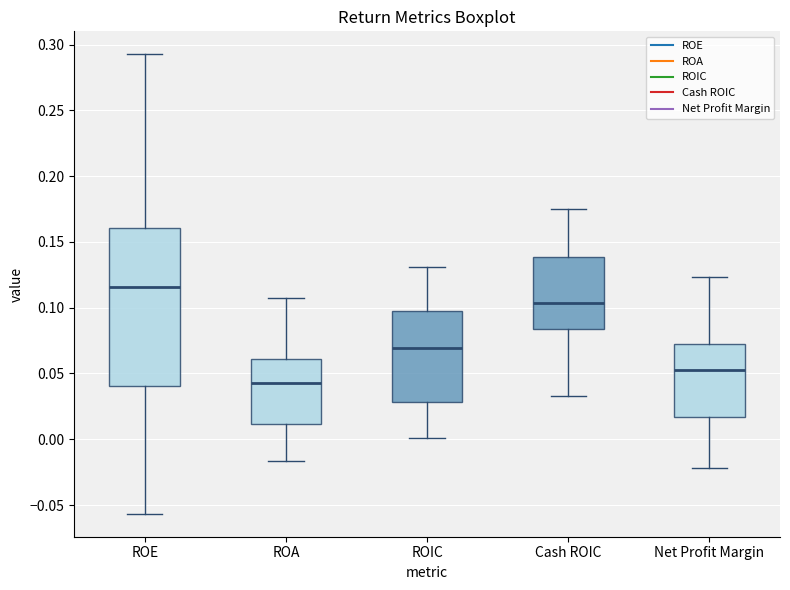

Comparing the boxes themselves (not the whiskers), which one is the tallest?

ROE